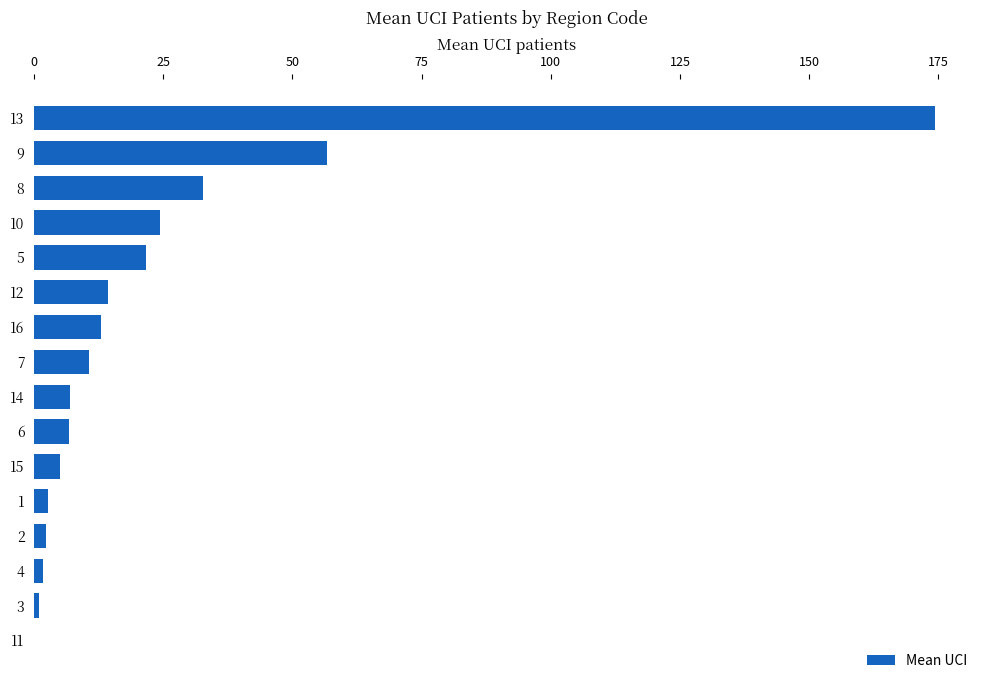

The chart shows a value of 5.0 at 15. True or false?

True